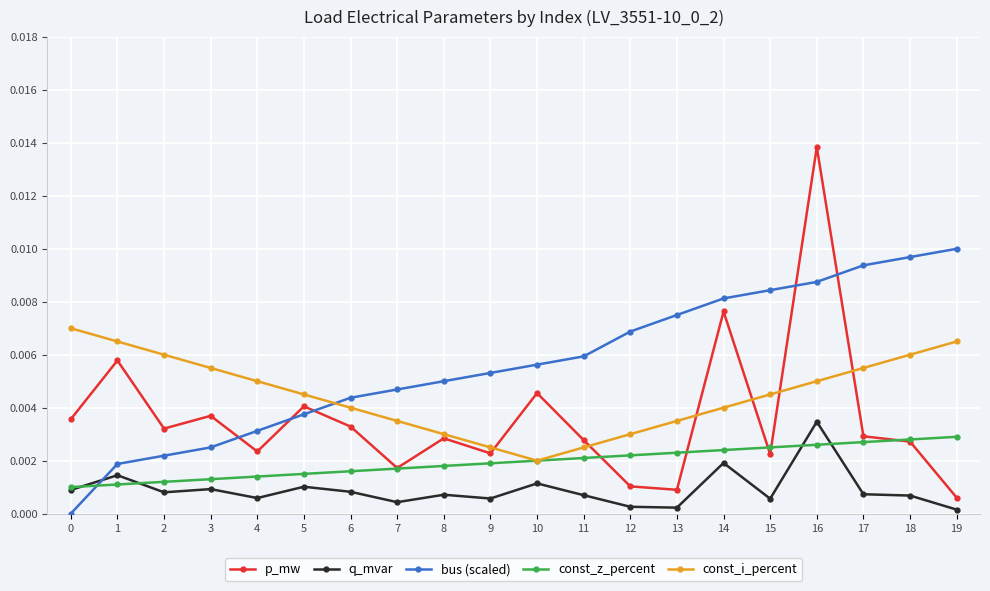

The value of bus (scaled) at 16 is 0.0. True or false?

True